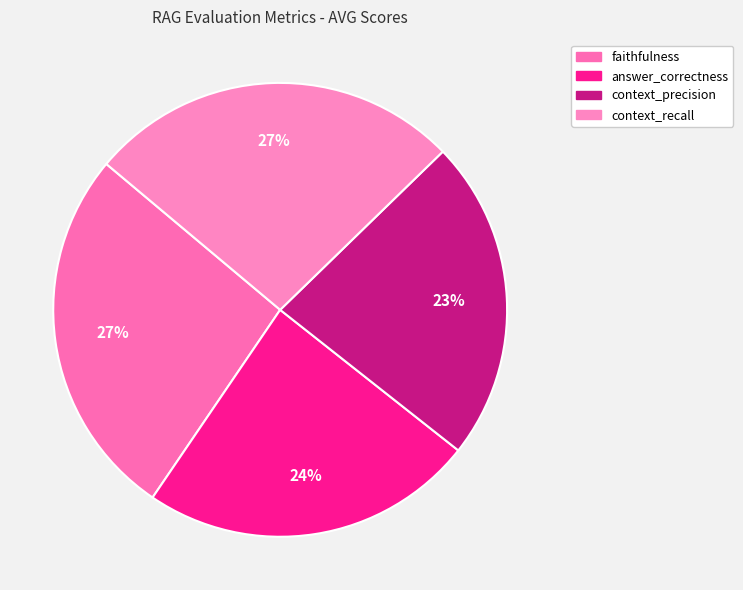

Rank the categories by value from lowest to highest.

context_precision, answer_correctness, faithfulness, context_recall